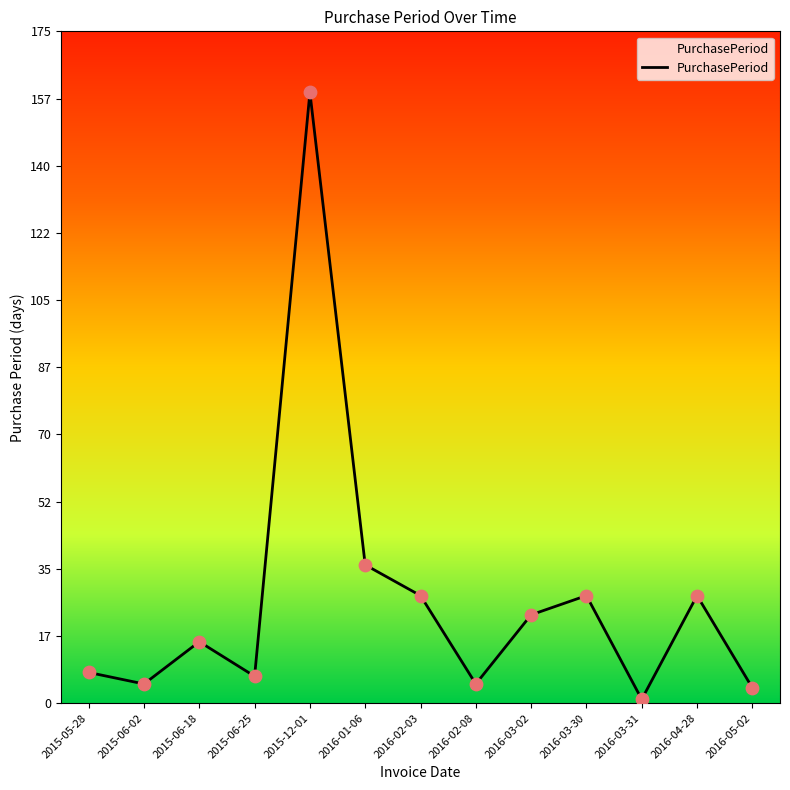

What is the ratio of the value at 2016-05-02 to the value at 2015-05-28?

0.5